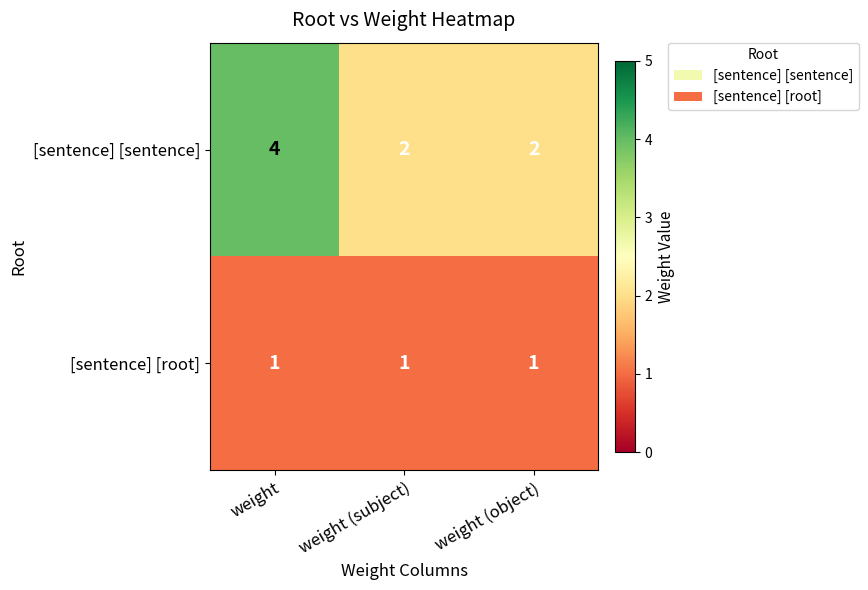

Reading left to right, what are all the values shown in this chart?

[sentence] [sentence]: 4	2	2
[sentence] [root]: 1	1	1